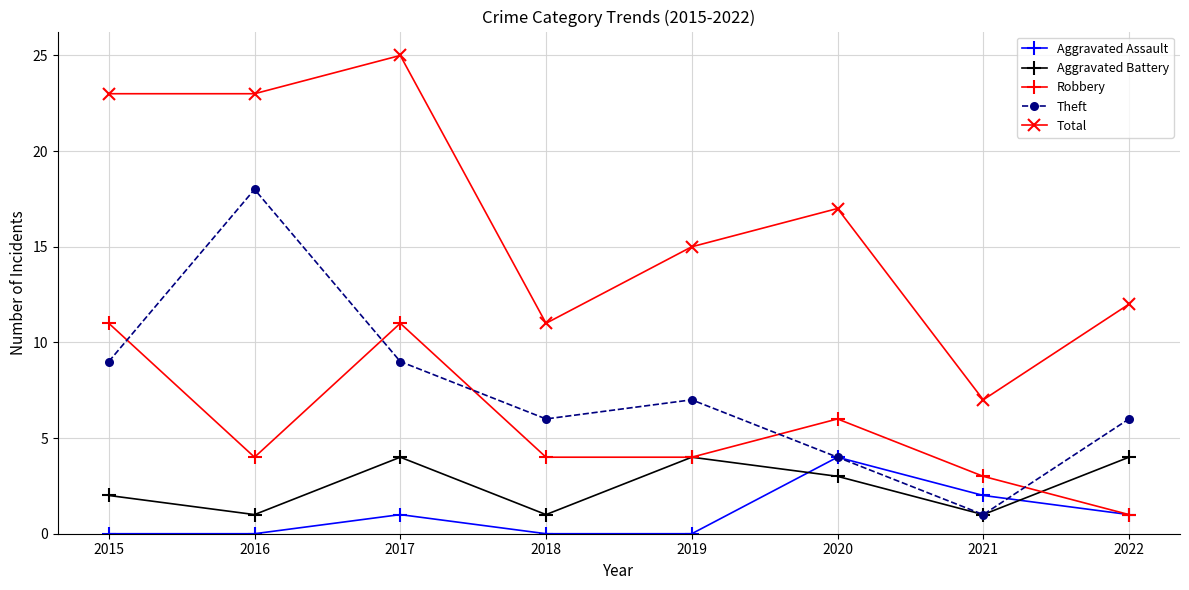

Reading left to right, transcribe all the data shown in this chart.

Aggravated Assault: 0	0	1	0	0	4	2	1
Aggravated Battery: 2	1	4	1	4	3	1	4
Robbery: 11	4	11	4	4	6	3	1
Theft: 9	18	9	6	7	4	1	6
Total: 23	23	25	11	15	17	7	12